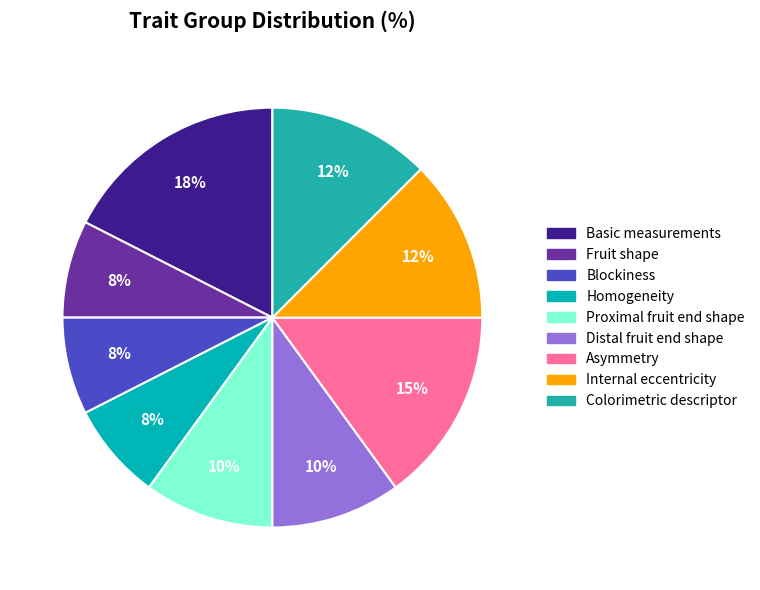

The Colorimetric descriptor slice represents 12% of the pie. True or false?

True